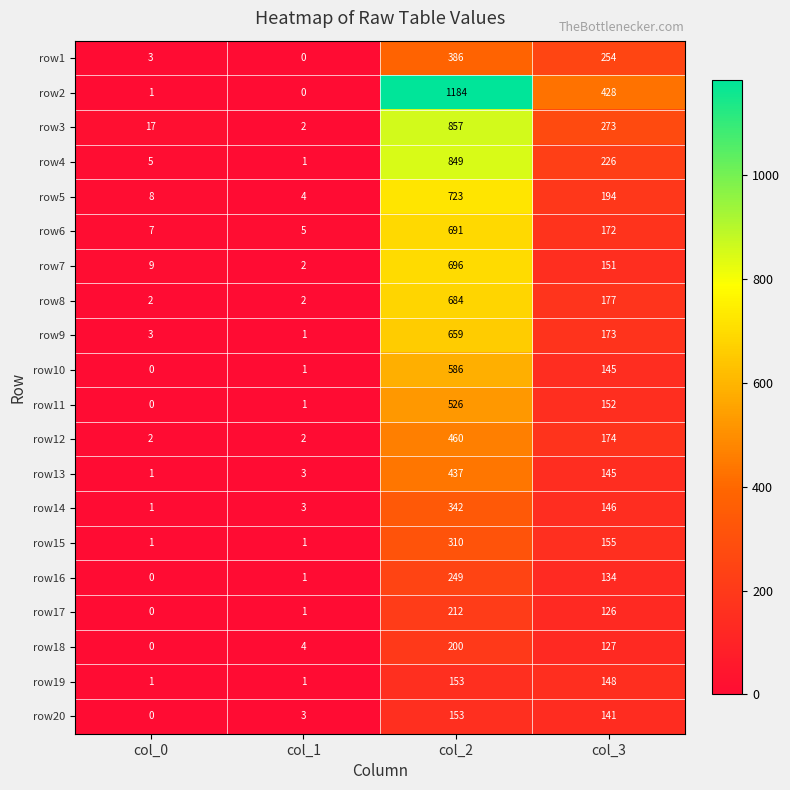

What is the difference between the second highest and second lowest values in the row7 series?

142